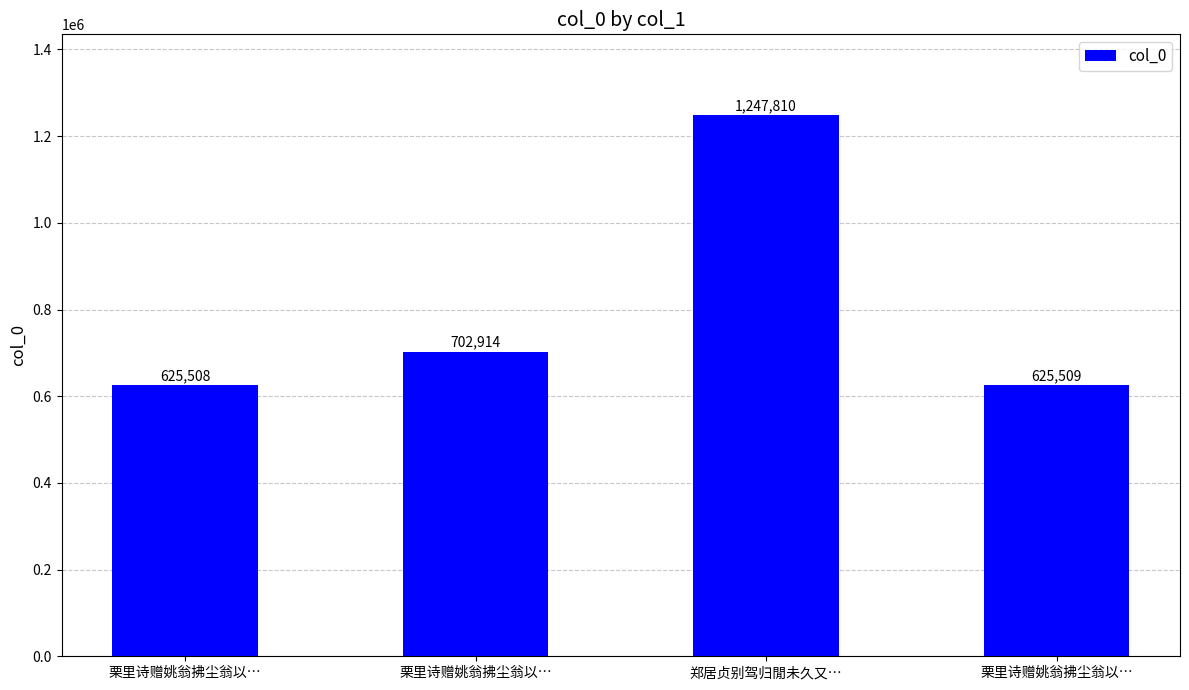

What is the ratio of the value at 栗里诗赠姚翁拂尘翁以… to the value at 郑居贞别驾归閒未久又…?

0.6